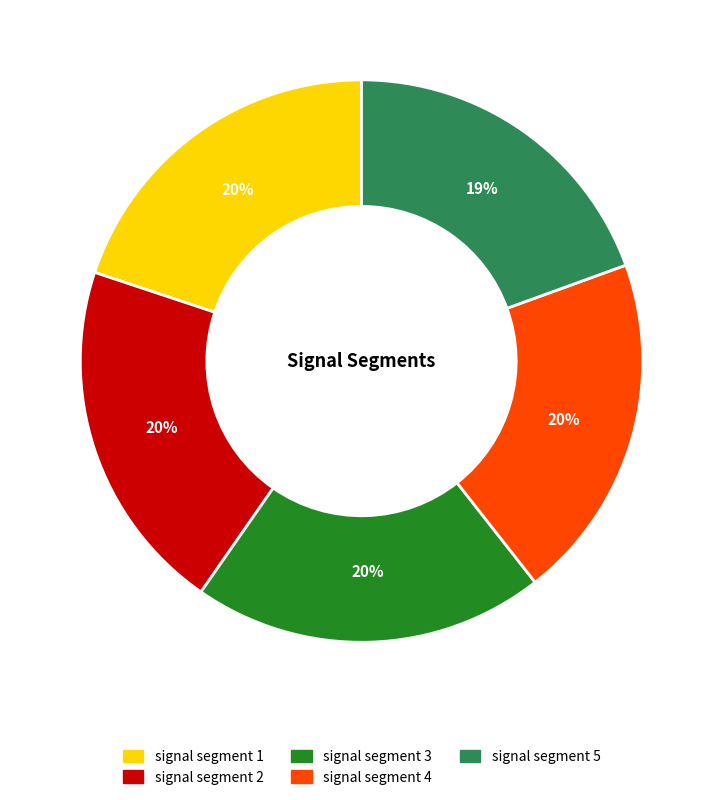

Is there any slice that represents more than half of the pie?

No